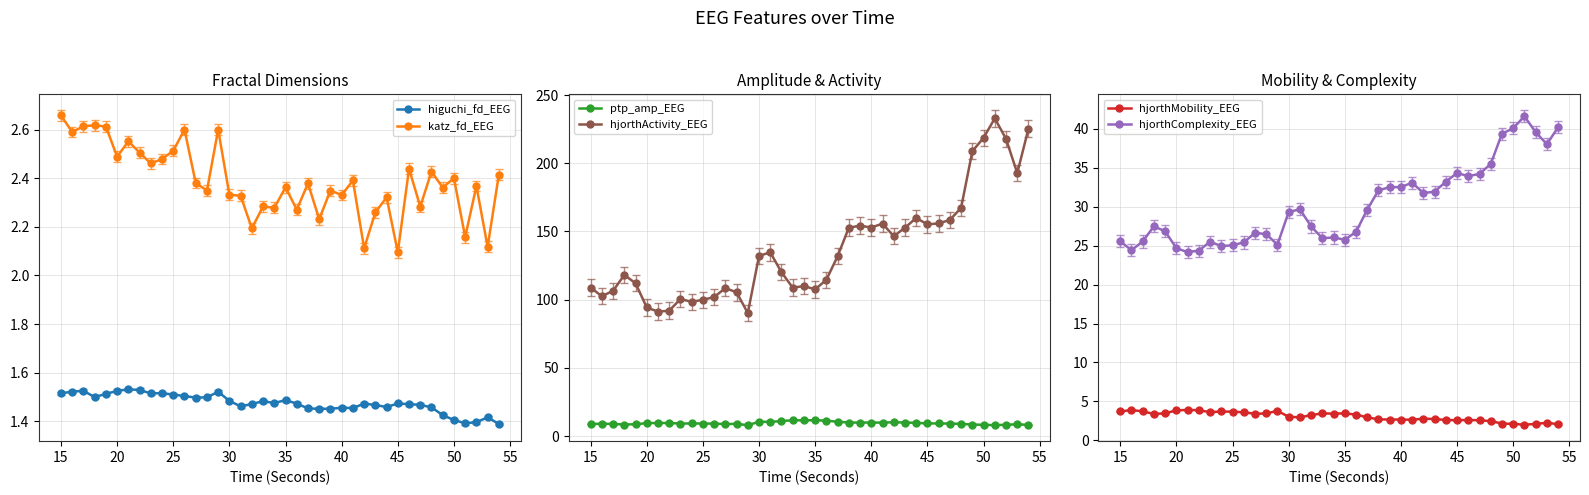

True or false: katz_fd_EEG and higuchi_fd_EEG cross at least once.

False